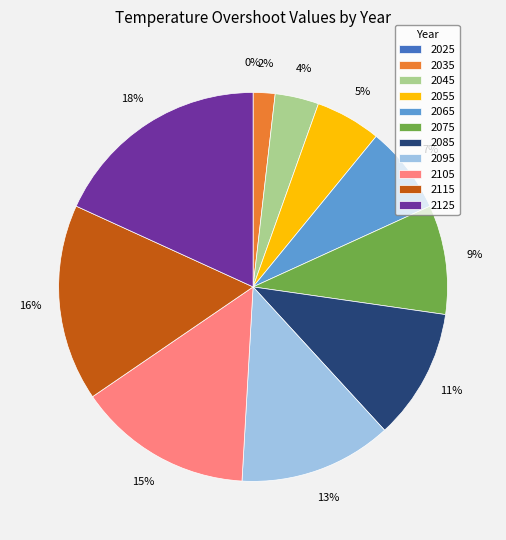

Is it true that 2075 is 22% of the pie?

False